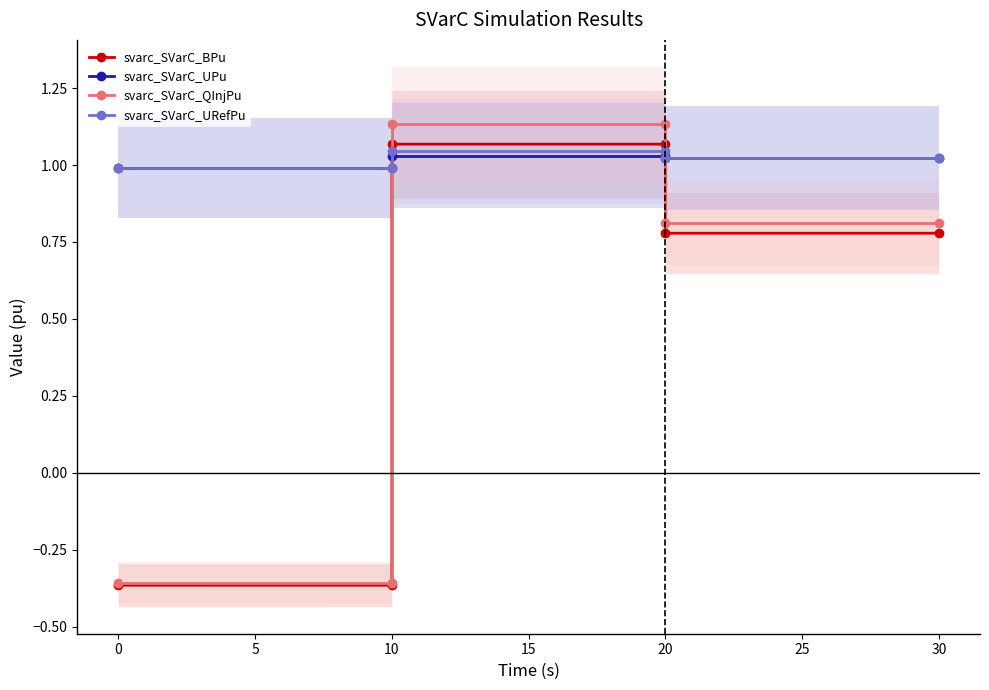

True or false: svarc_SVarC_UPu and svarc_SVarC_QInjPu intersect in this chart.

True